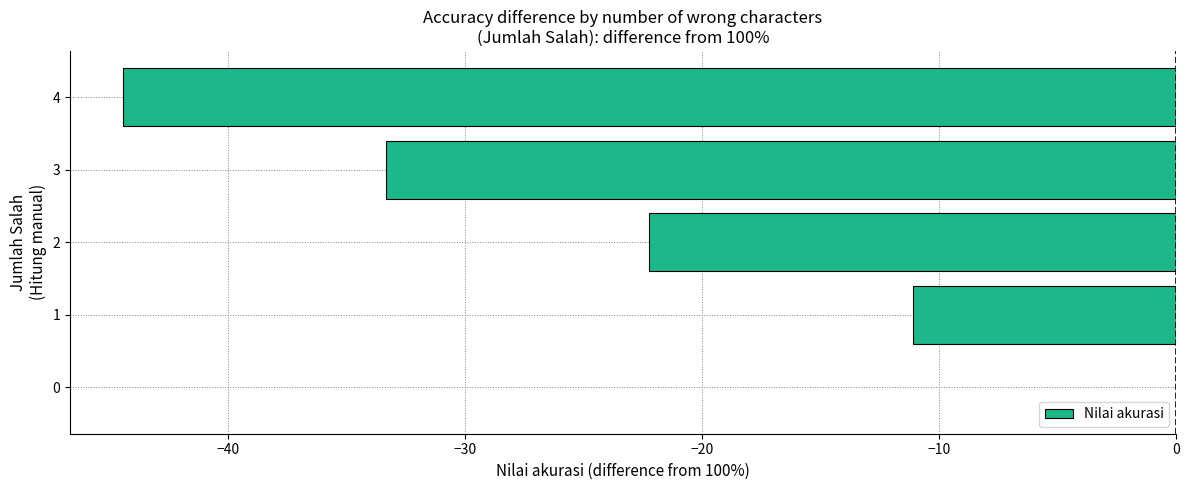

Reading bottom to top, what are all the values shown in this chart?

0=0.0	1=-11.1	2=-22.2	3=-33.3	4=-44.4